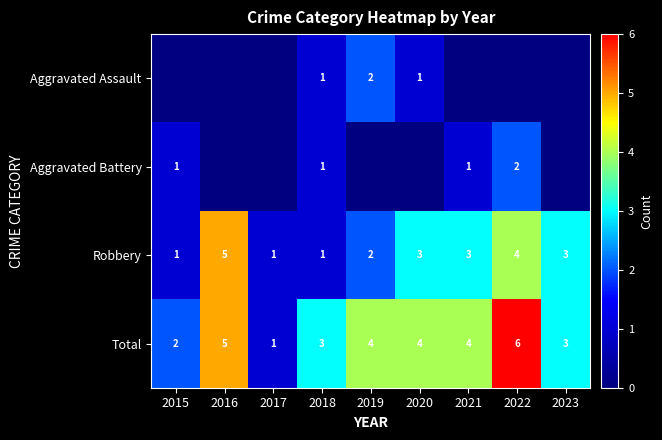

How many distinct data groups are displayed?

4